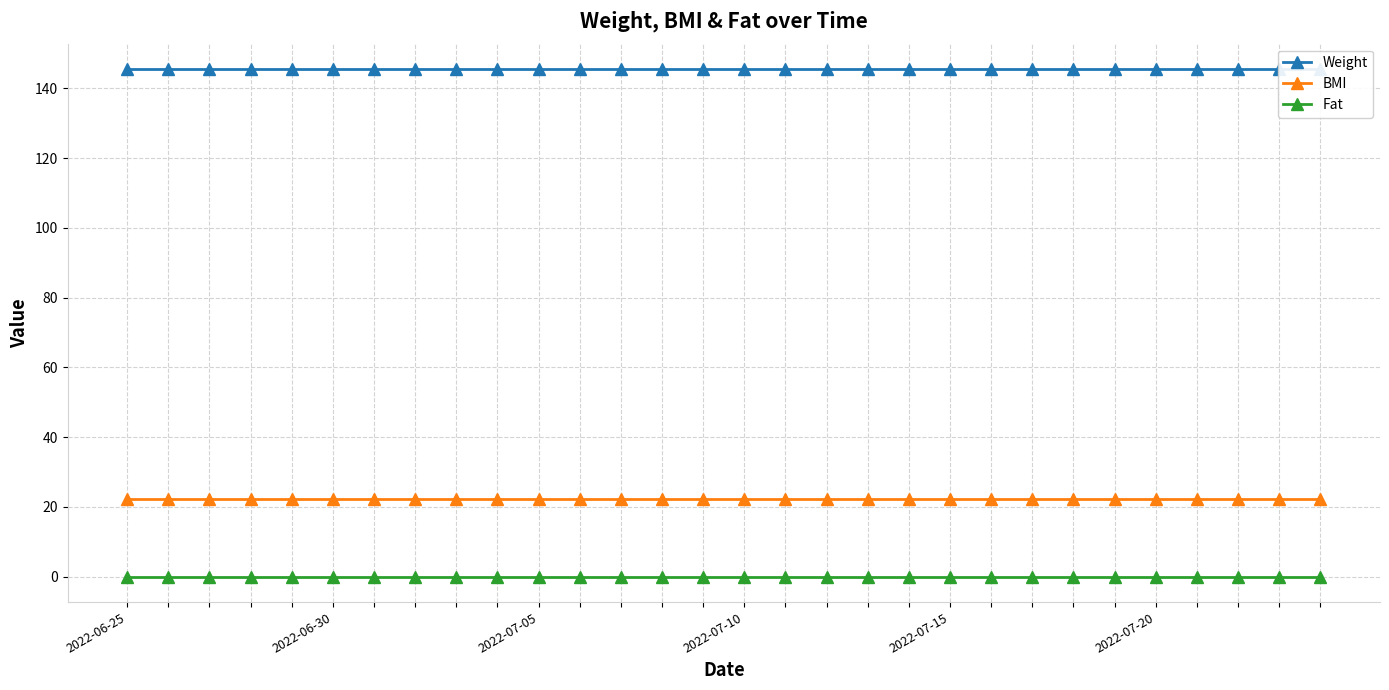

How many lines are shown in the chart?

3